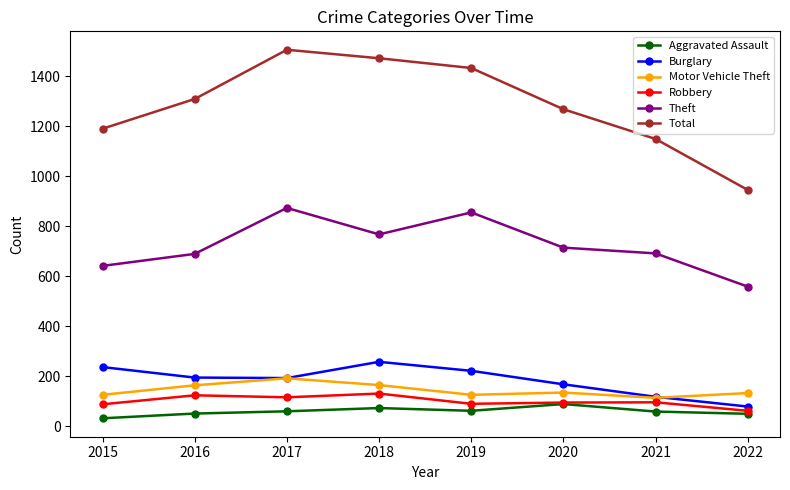

Is it true that Aggravated Assault equals 72 at 2018?

True